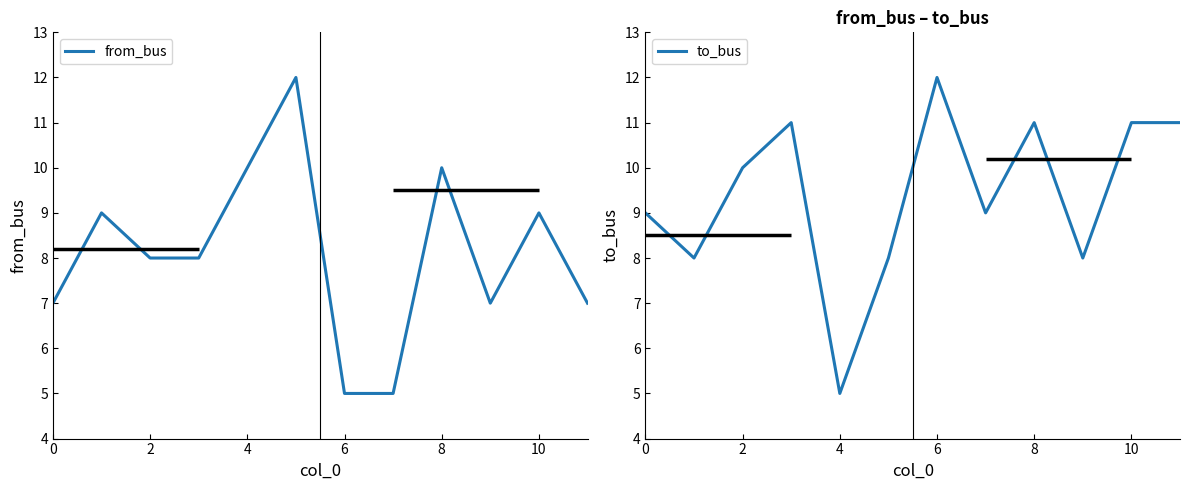

The from_bus series shows 3 at 2. True or false?

False